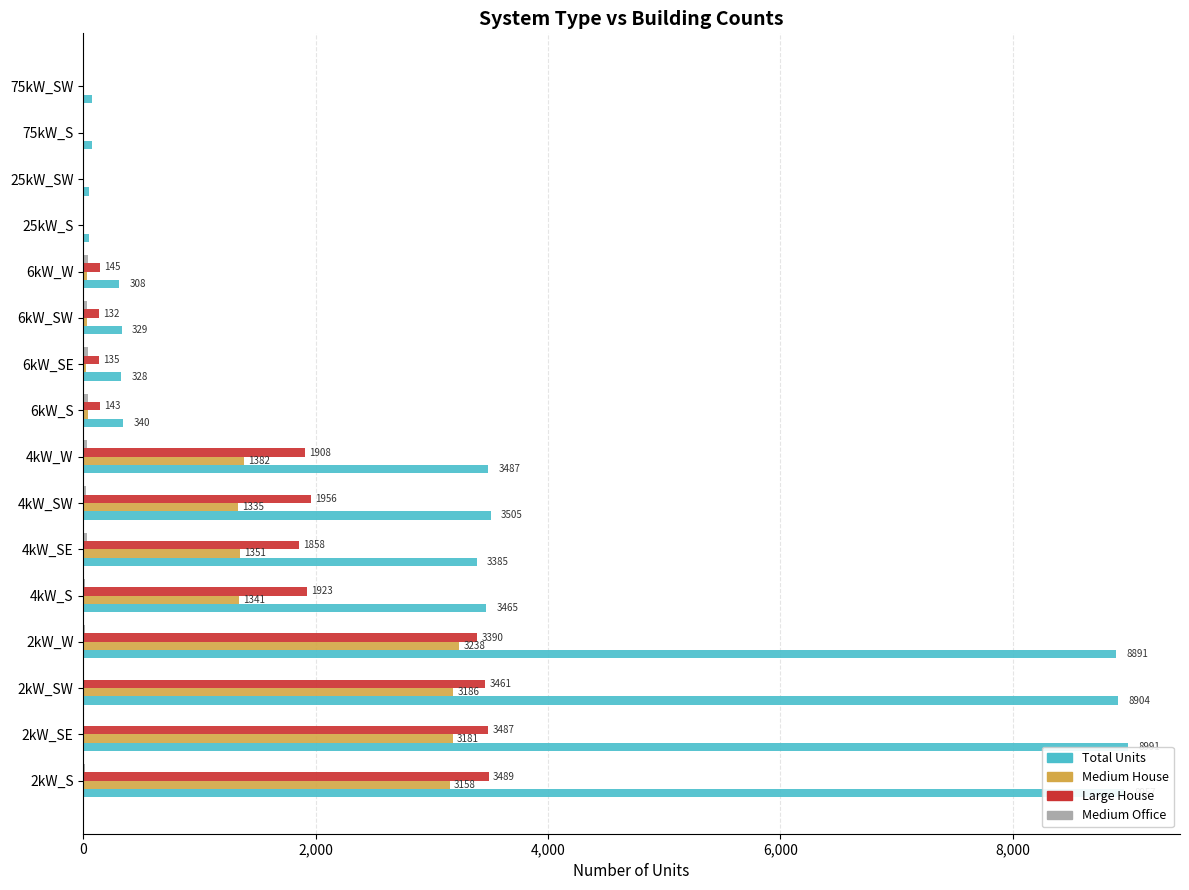

The value of Medium House at 6kW_W is 30. True or false?

True